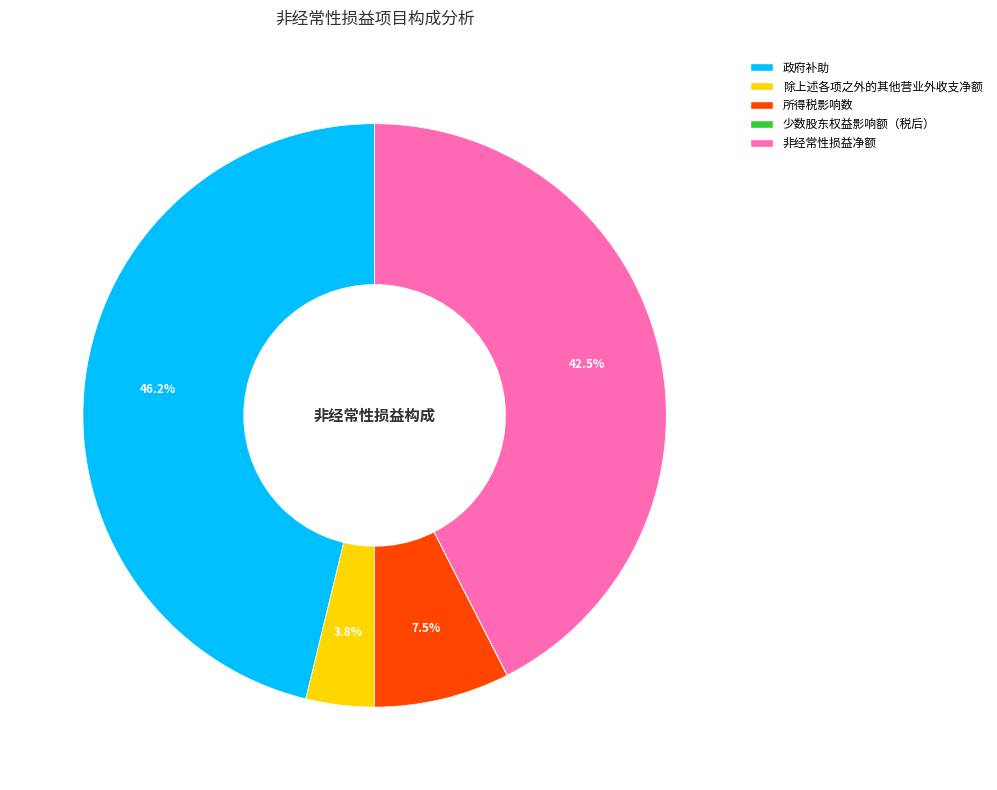

To the nearest percent, what portion does 政府补助 represent?

46%